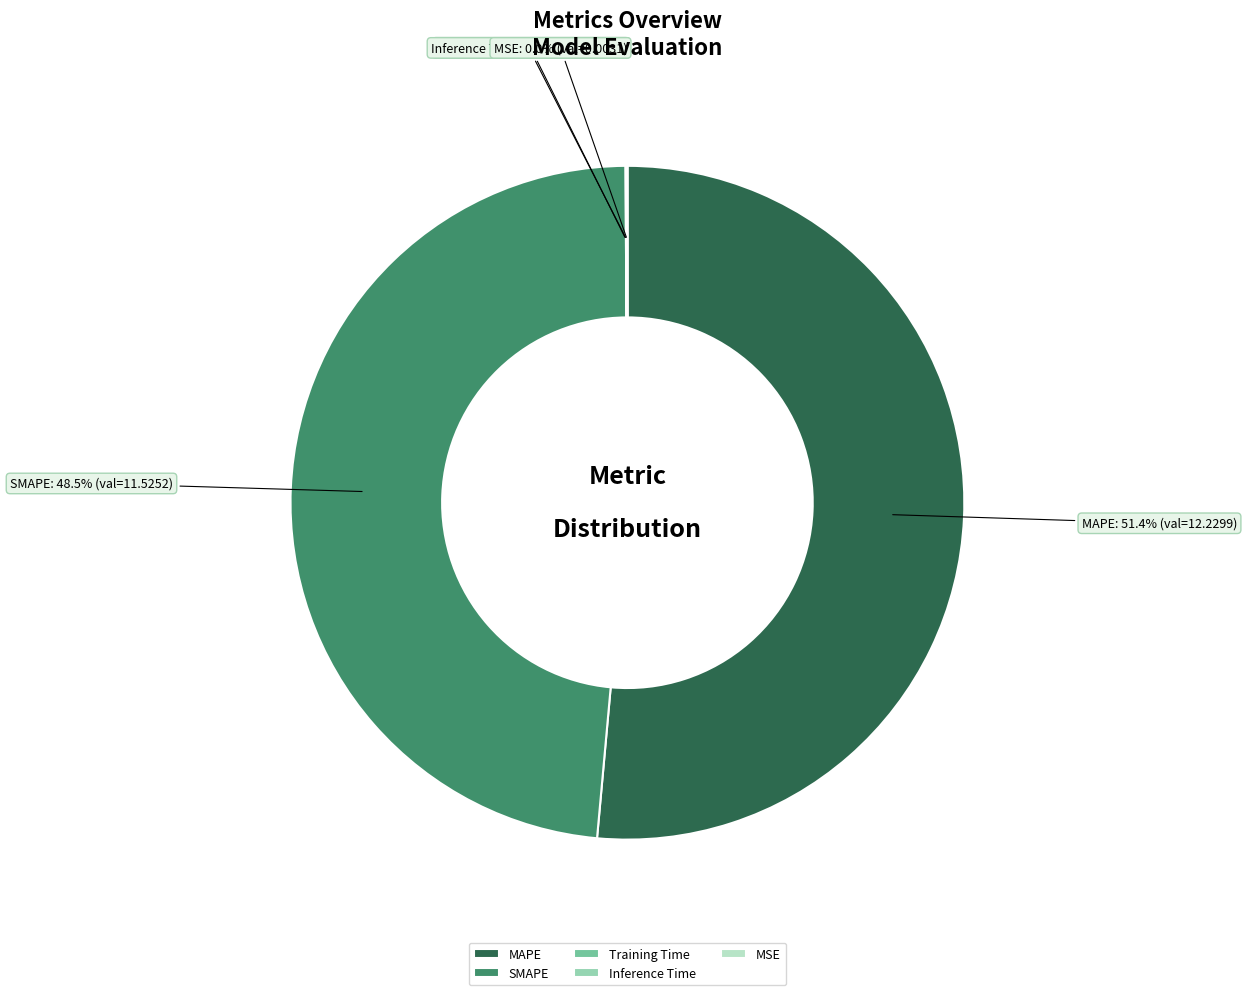

Does SMAPE account for over 50% of the chart?

No